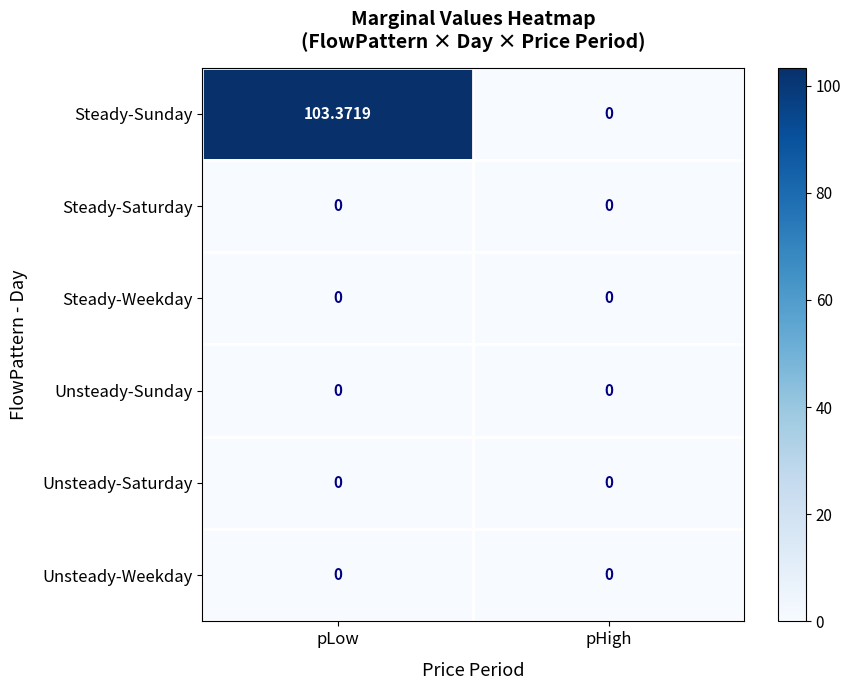

At which category is the sum across all series the highest?

pLow